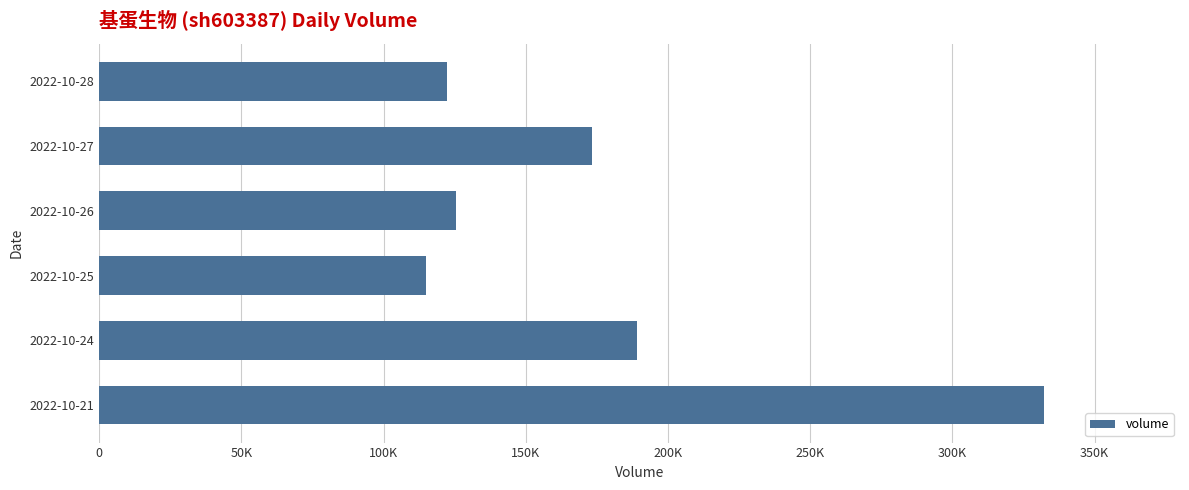

What is the difference between the maximum and second lowest values?

209898